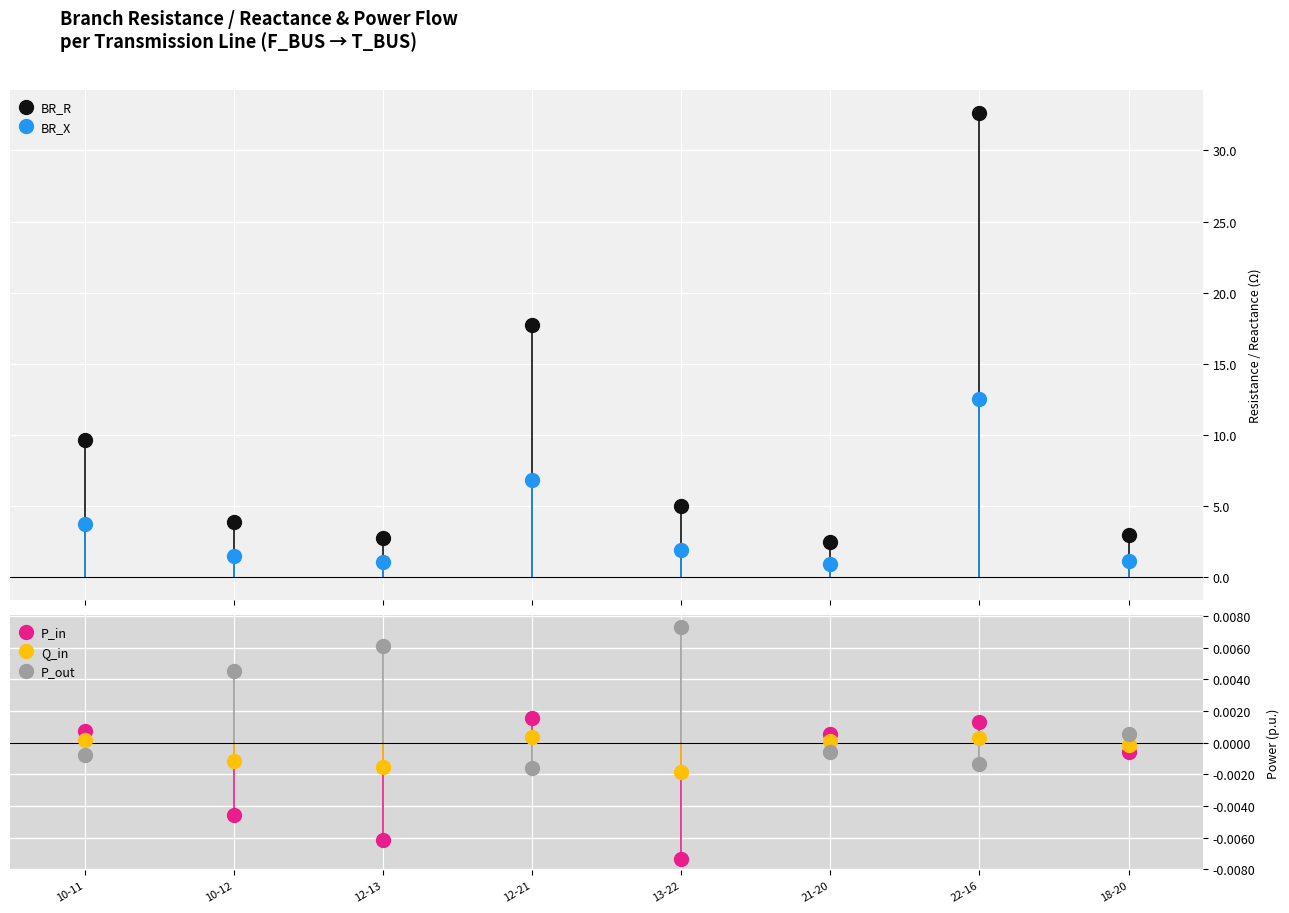

What is the total value across all series at 18-20?

4.1